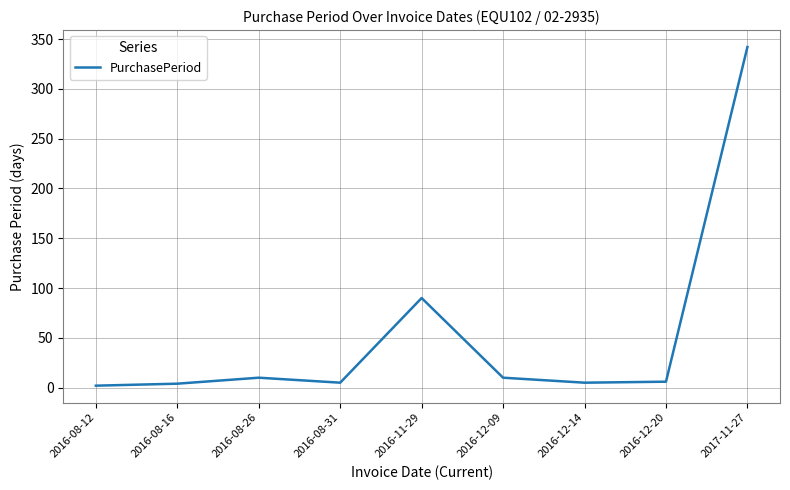

Where is the first local maximum?

2016-08-26